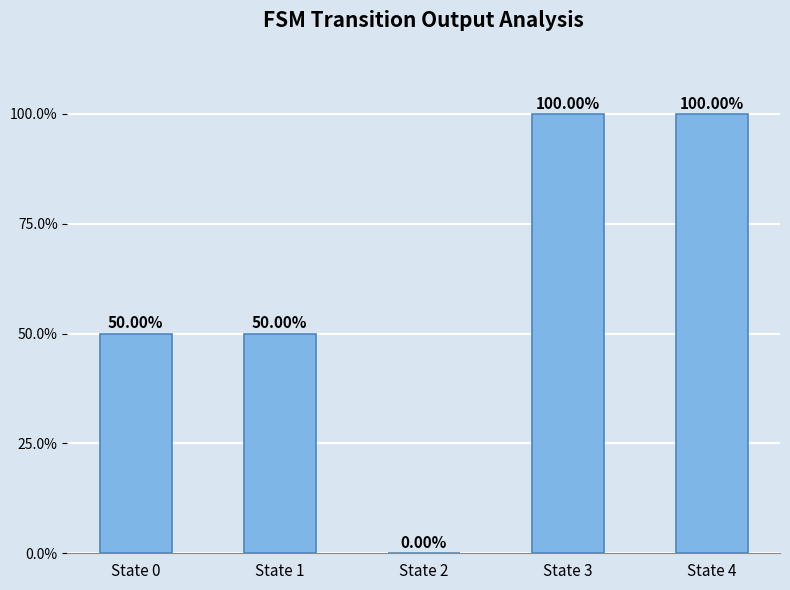

True or false: the data shows 0.0 at State 2.

True